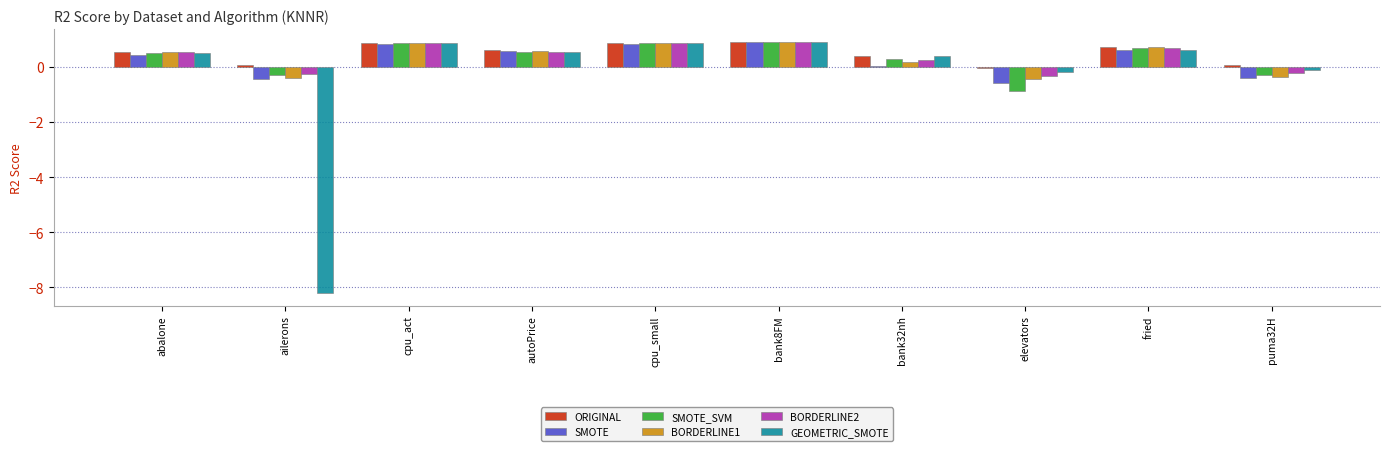

At which label does SMOTE_SVM first exceed 0?

abalone